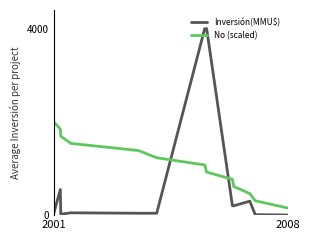

Does the chart have visible grid lines?

No